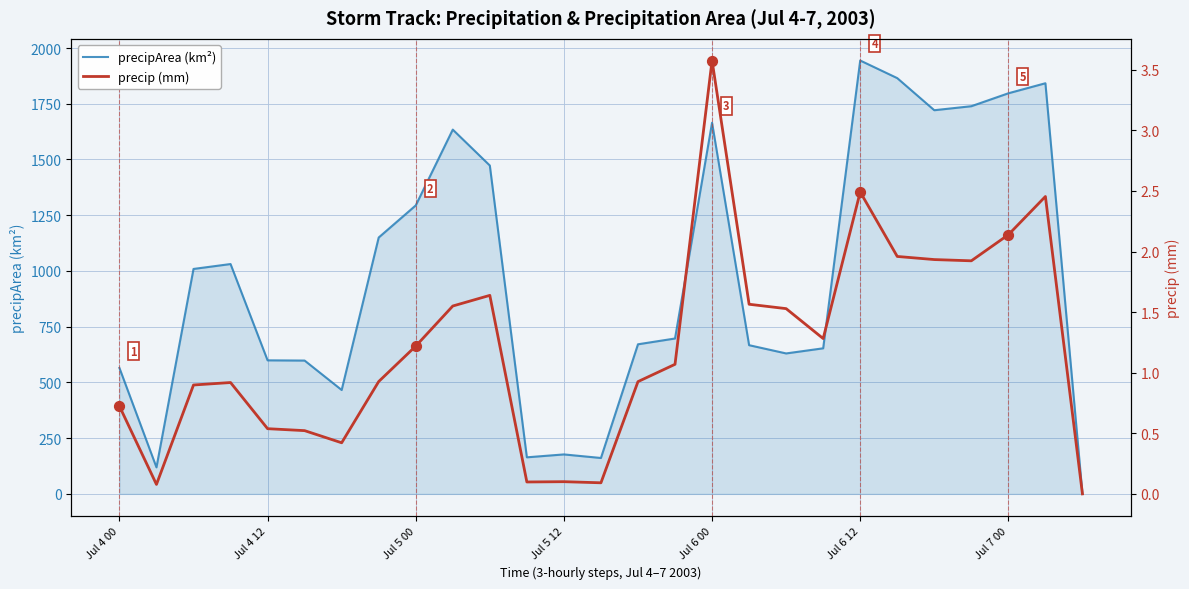

Which series has the widest spread of Y values?

precipArea (km²)